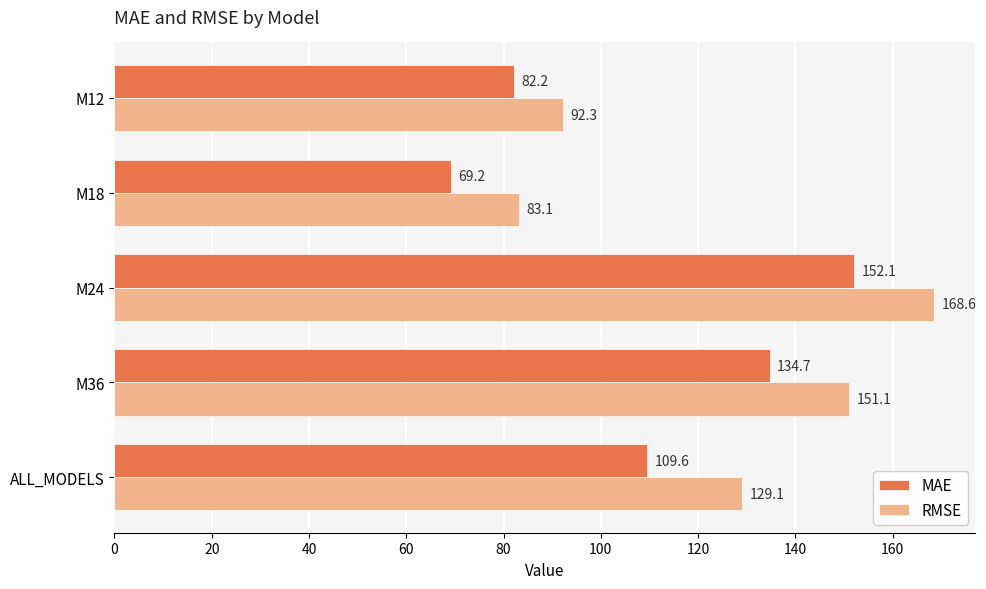

Which category has the highest value in the RMSE series?

M24